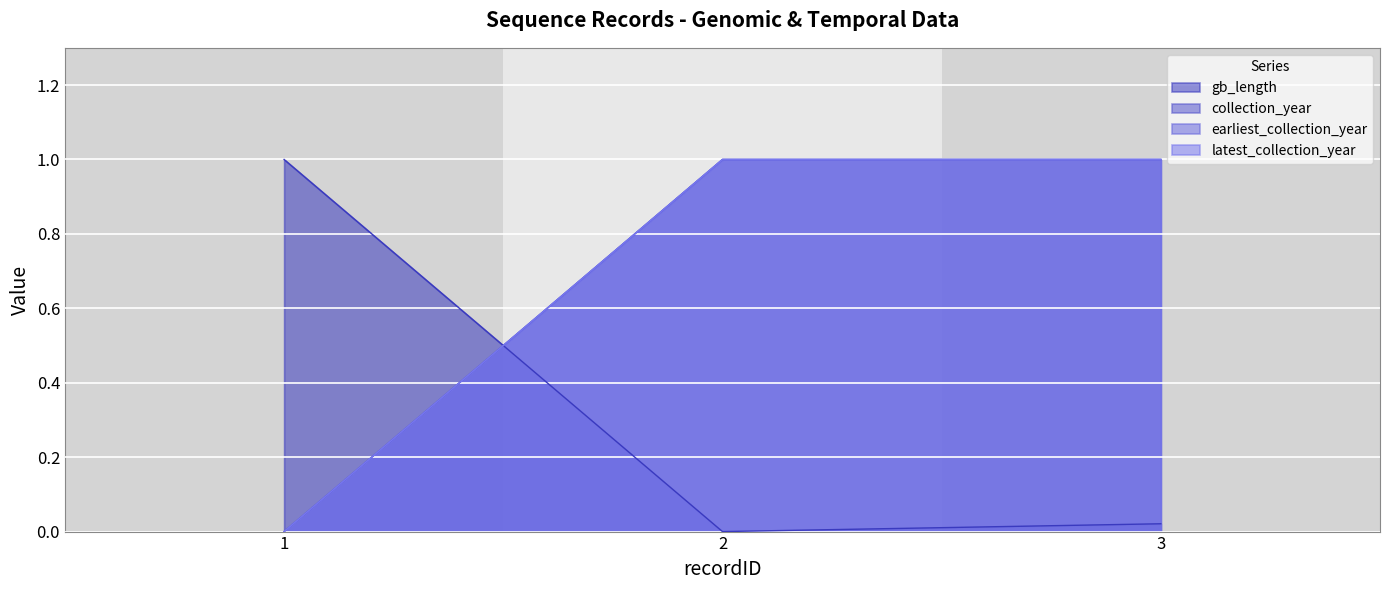

Which label corresponds to the smallest value in the chart?

2